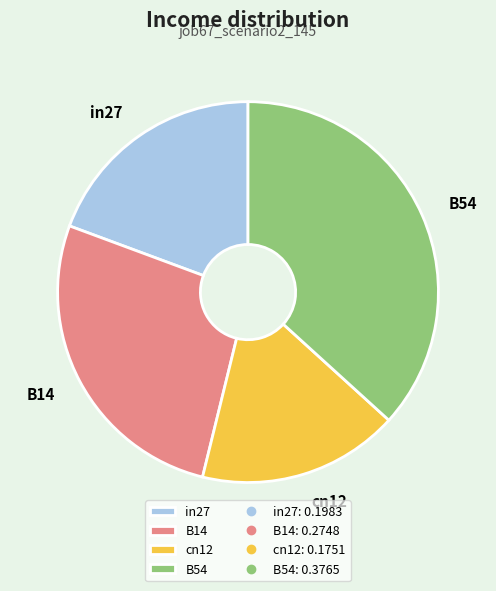

Is there any slice that represents more than half of the pie?

No